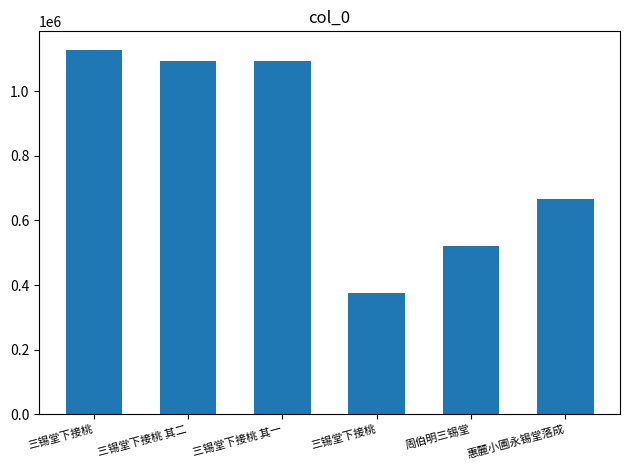

Reading right to left, extract all data points from this chart.

惠麓小圃永锡堂落成=667286	周伯明三锡堂=521988	三锡堂下接桃=375660	三锡堂下接桃 其一=1095607	三锡堂下接桃 其二=1095608	三锡堂下接桃=1129542